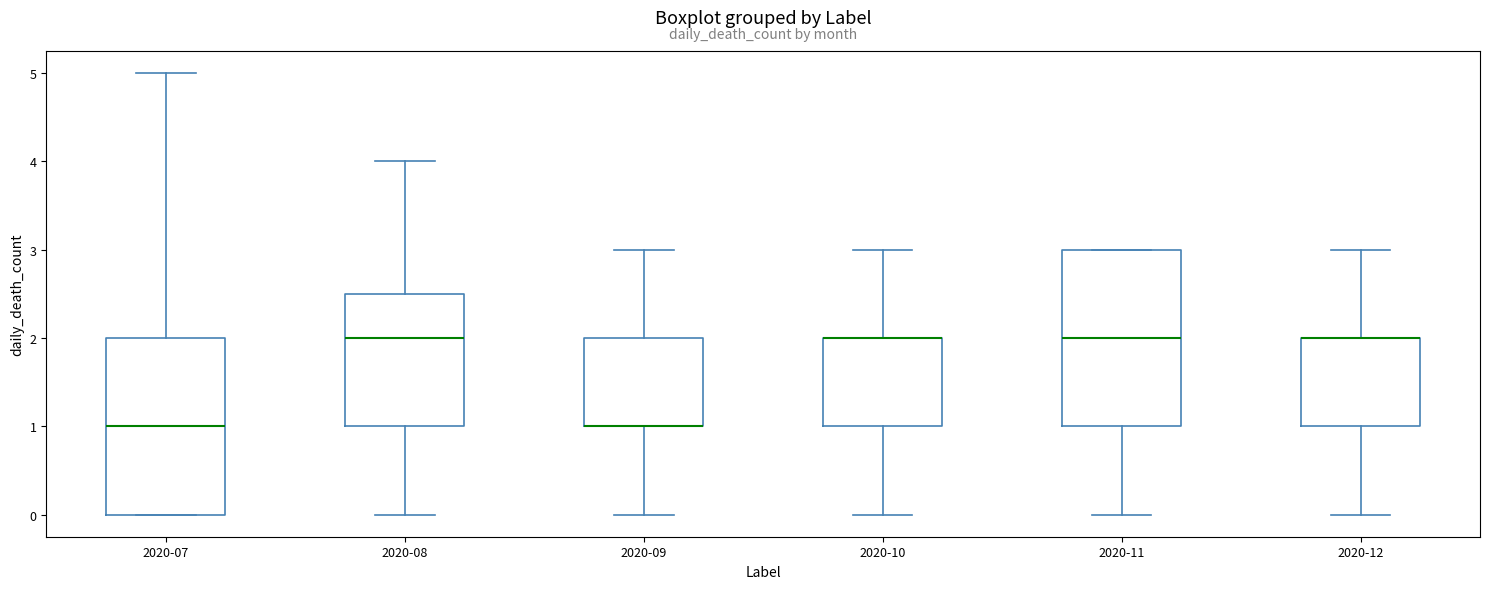

Where does the upper whisker of the box for 2020-07 end on the y-axis? The values are not printed on the chart, so give them approximately, as read against the axis.

5.0